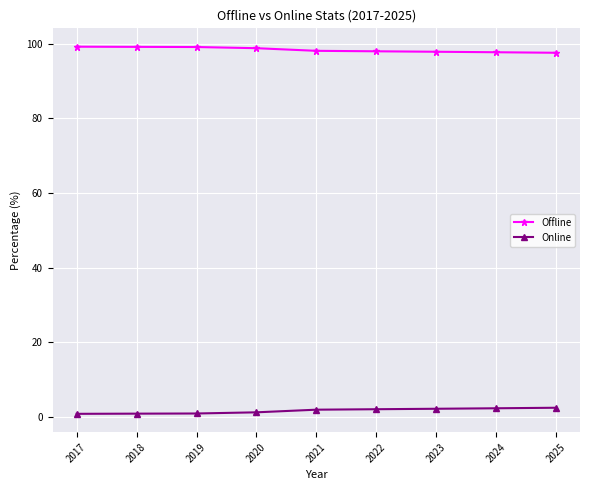

Which series has the largest total across all categories?

Offline